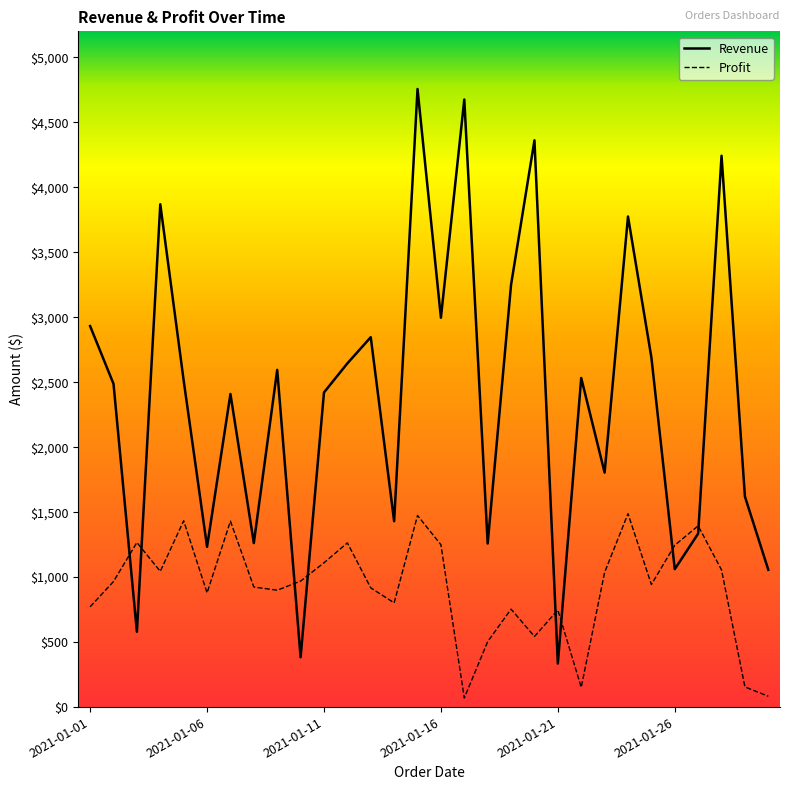

List the labels in order of Profit value, smallest first.

16, 29, 21, 28, 17, 19, 20, 18, 2021-01-01, 13, 2021-01-26, 8, 12, 7, 24, 2021-01-06, 9, 22, 2021-01-16, 27, 10, 25, 15, 11, 2021-01-11, 26, 6, 2021-01-21, 14, 23